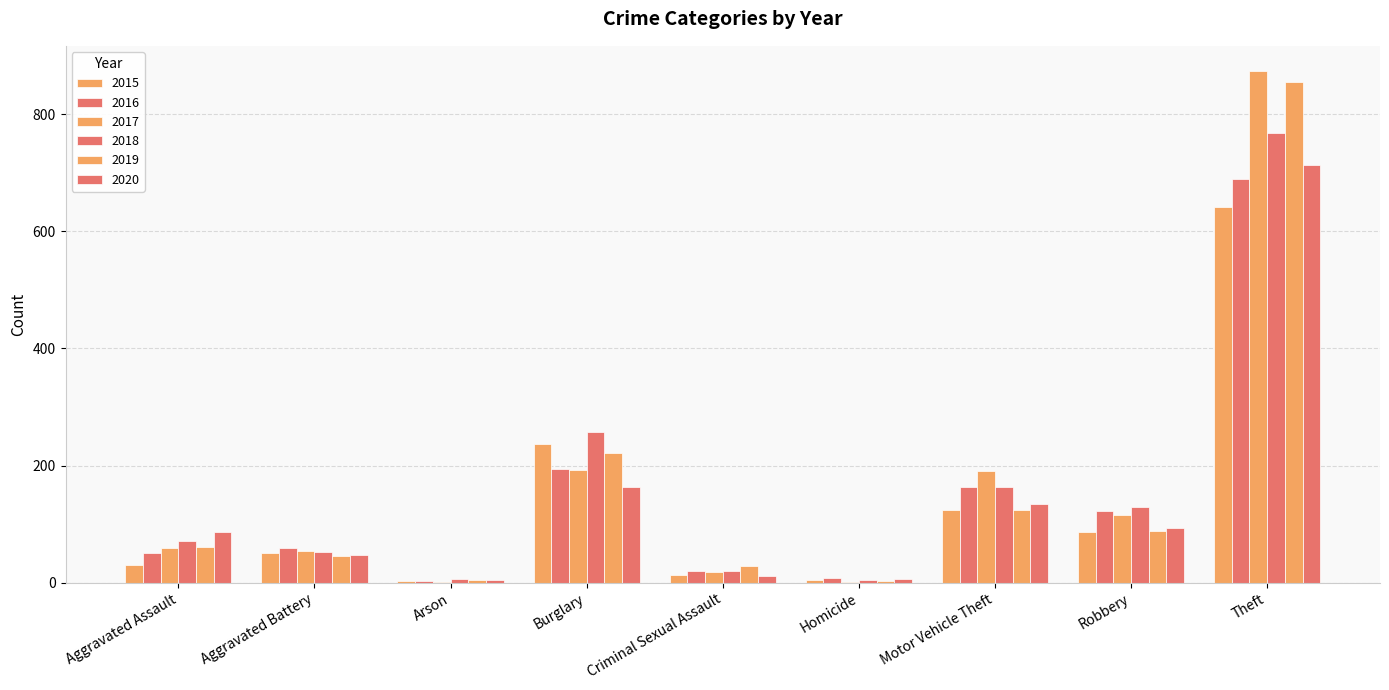

Is the value of 2017 at Aggravated Battery greater than the value of 2020 at Criminal Sexual Assault?

Yes